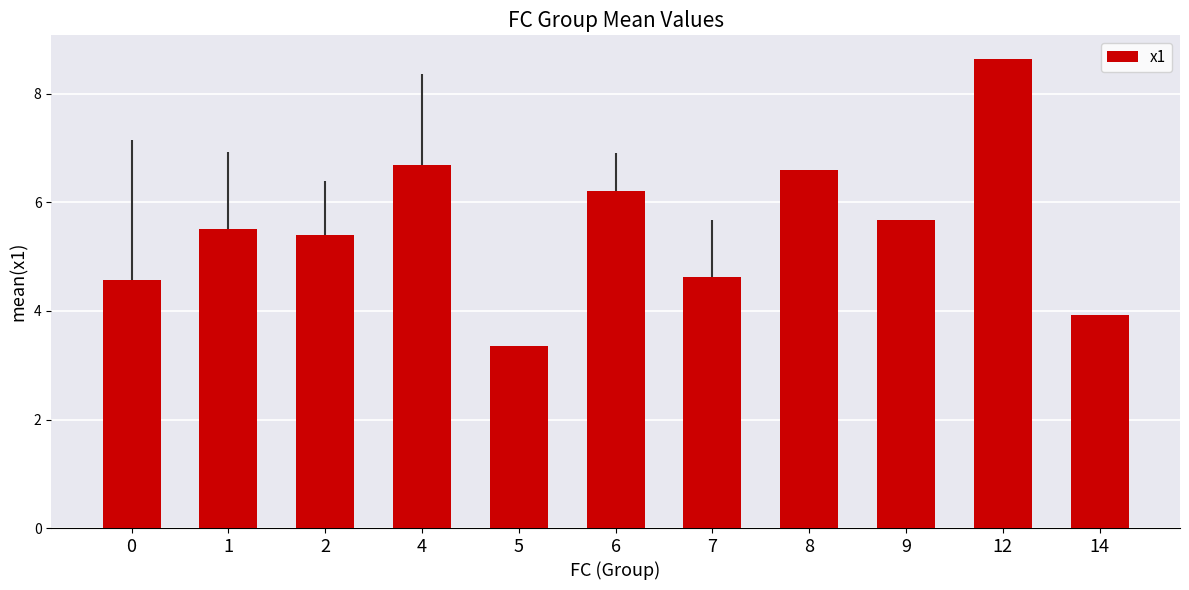

Are the bars horizontal?

No